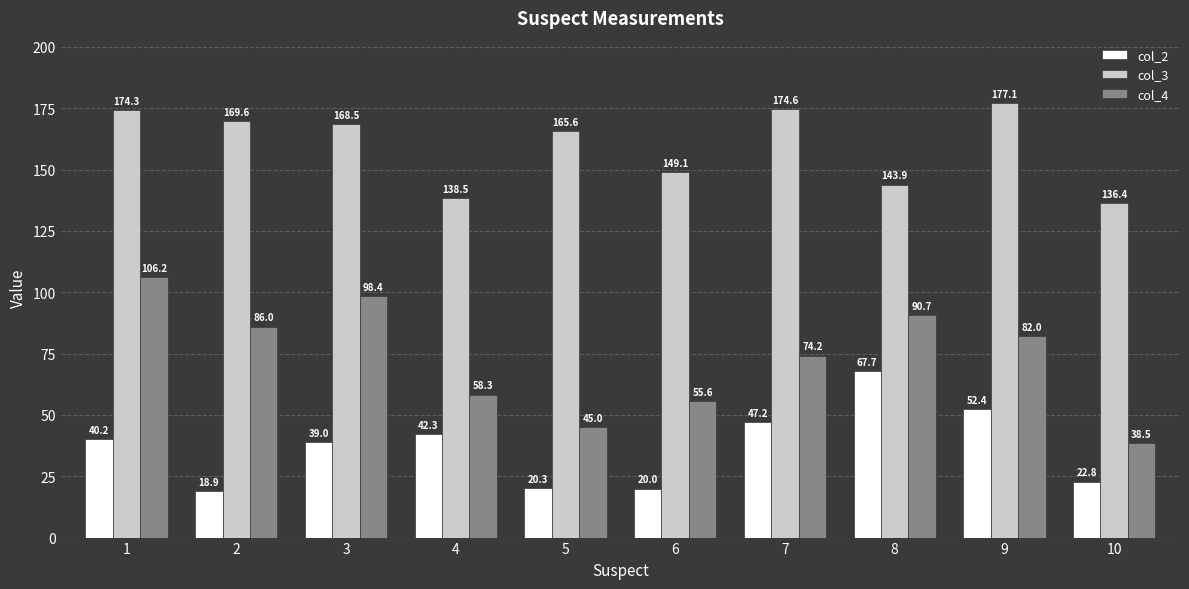

What is the difference between the second highest and minimum values in the col_2 series?

33.5